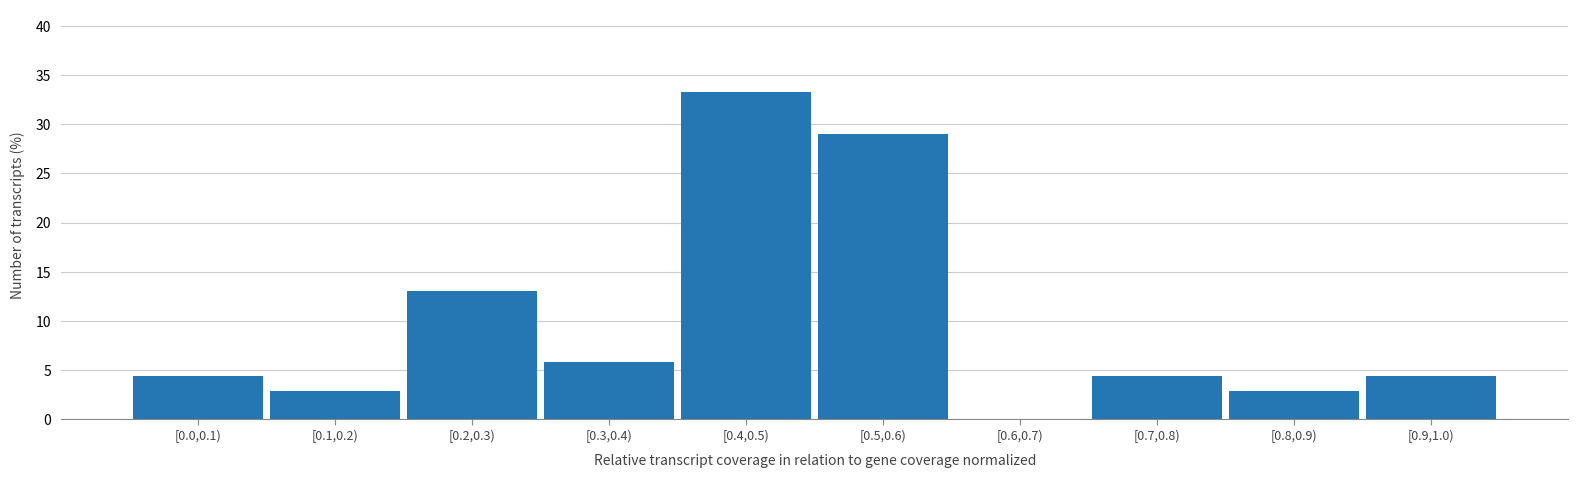

Reading right to left, what are all the values shown in this chart?

[0.9,1.0)=4.3	[0.8,0.9)=2.9	[0.7,0.8)=4.3	[0.6,0.7)=0.0	[0.5,0.6)=29.0	[0.4,0.5)=33.3	[0.3,0.4)=5.8	[0.2,0.3)=13.0	[0.1,0.2)=2.9	[0.0,0.1)=4.3